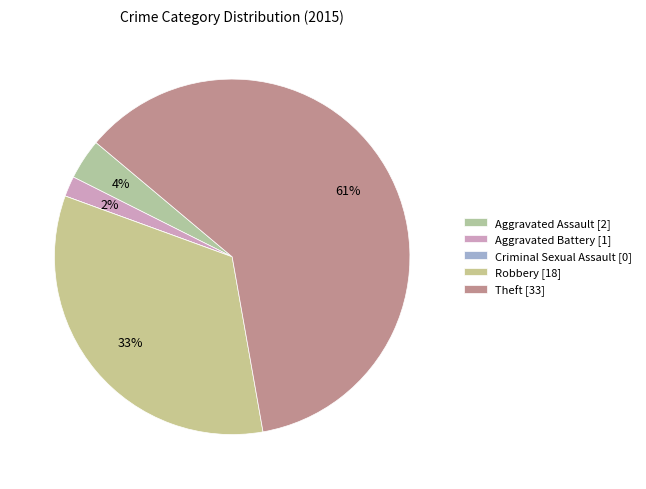

What is the majority slice?

Theft